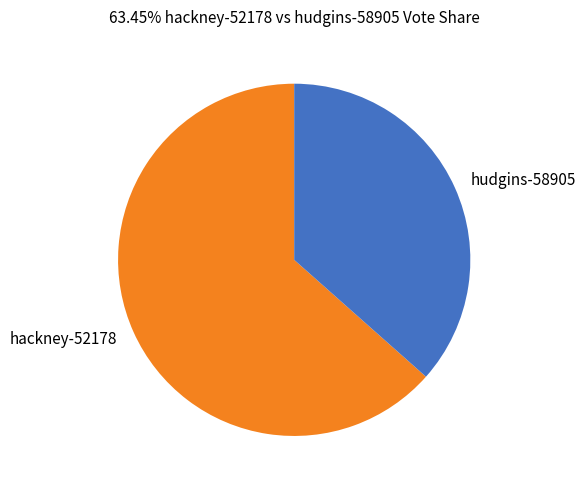

Rank the categories by value from lowest to highest.

hudgins-58905, hackney-52178